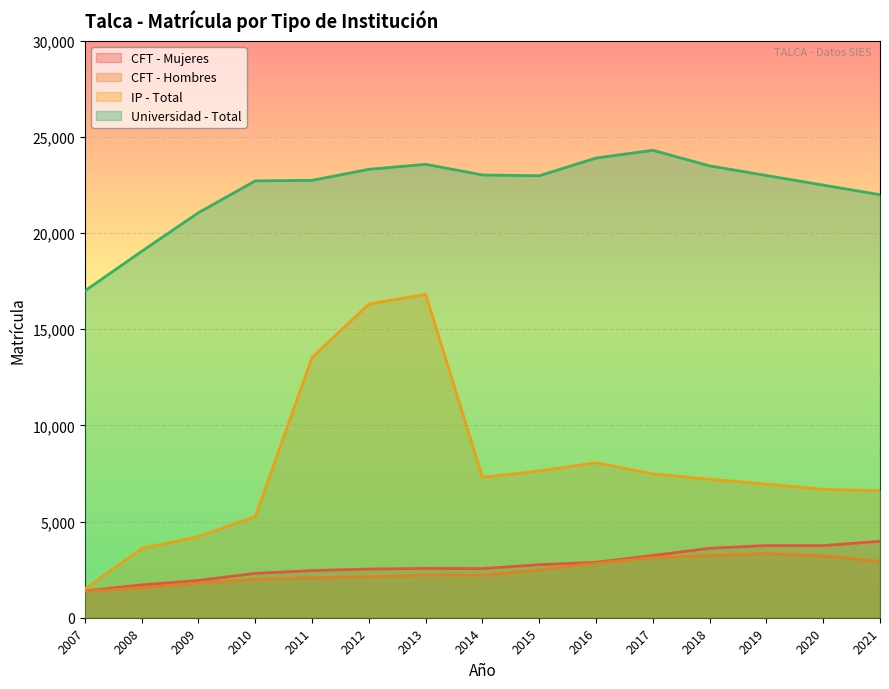

The value of Matricula MM (CFT) at 2021 is 2014. True or false?

False